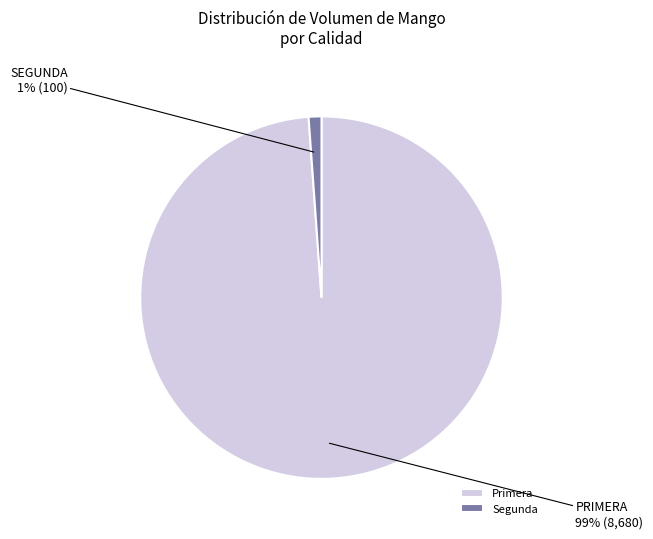

Does any single category account for the majority?

Yes